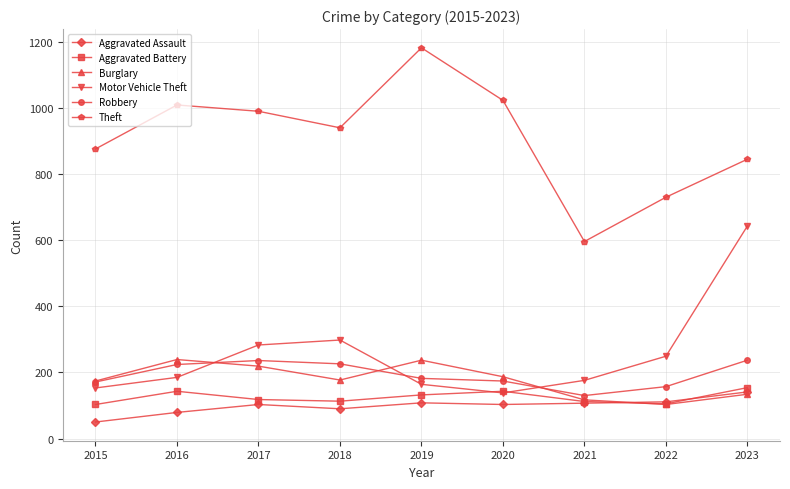

How many lines are shown in the chart?

6